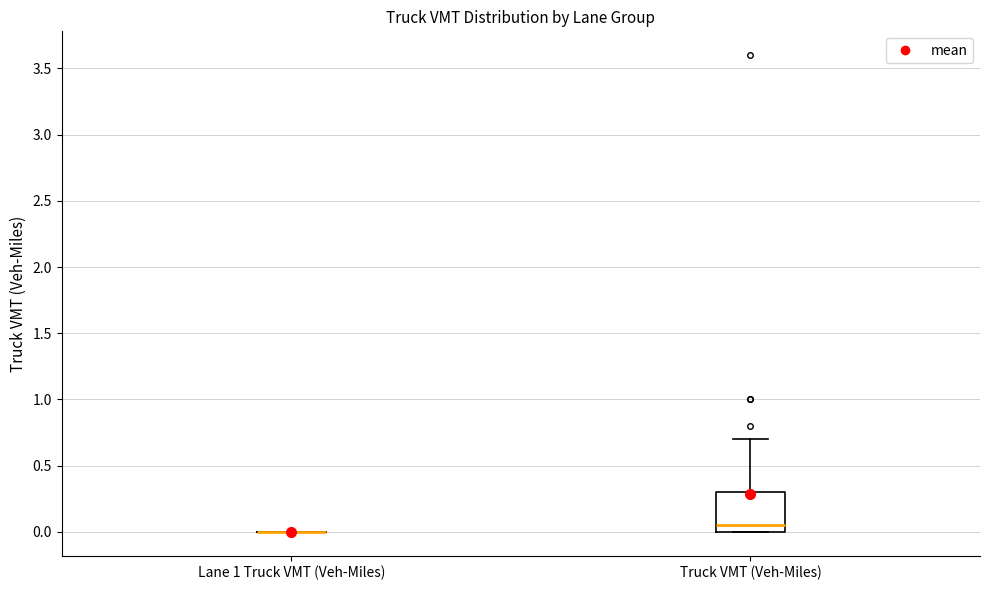

Reading left to right, read every box against the y-axis: the position of its median line, the range the box covers, and the ends of its whiskers. The values are not printed on the chart, so give them approximately, as read against the axis.

Lane 1 Truck VMT (Veh-Miles): box collapsed to a line at 0.00, whiskers 0.00 to 0.00
Truck VMT (Veh-Miles): median 0.05, box 0.00 to 0.30, whiskers 0.00 to 0.70